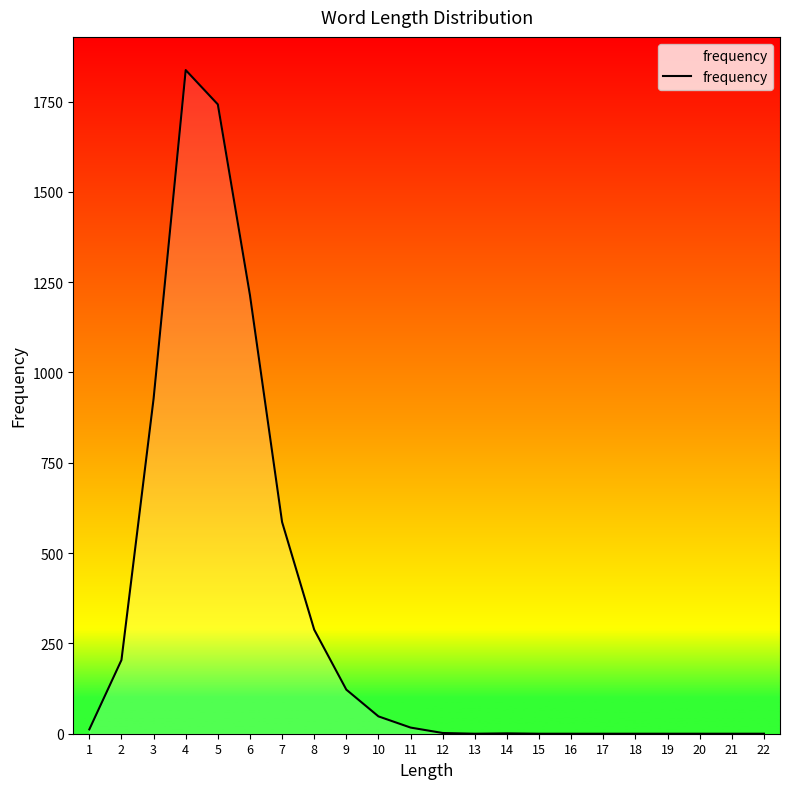

What is the difference between the maximum and minimum values?

1837